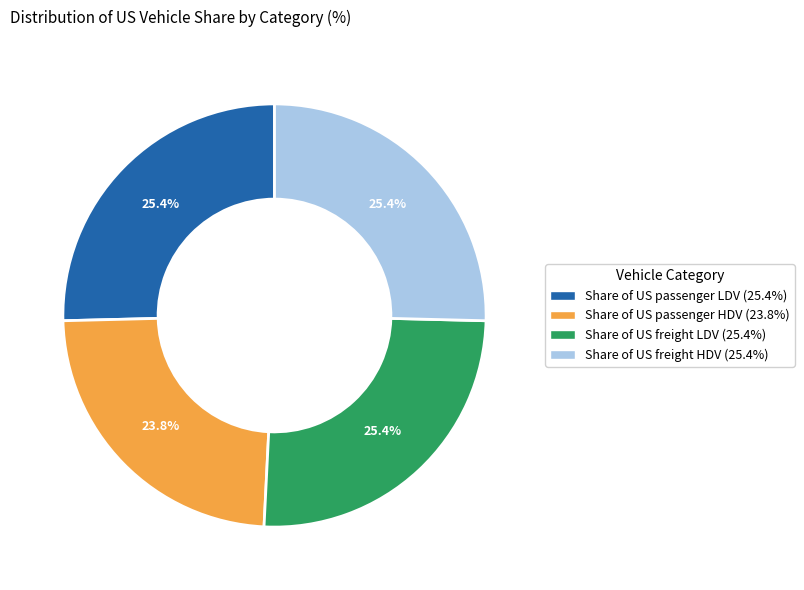

To the nearest percent, what is the combined percentage of Share of US passenger LDV and Share of US freight HDV?

51%